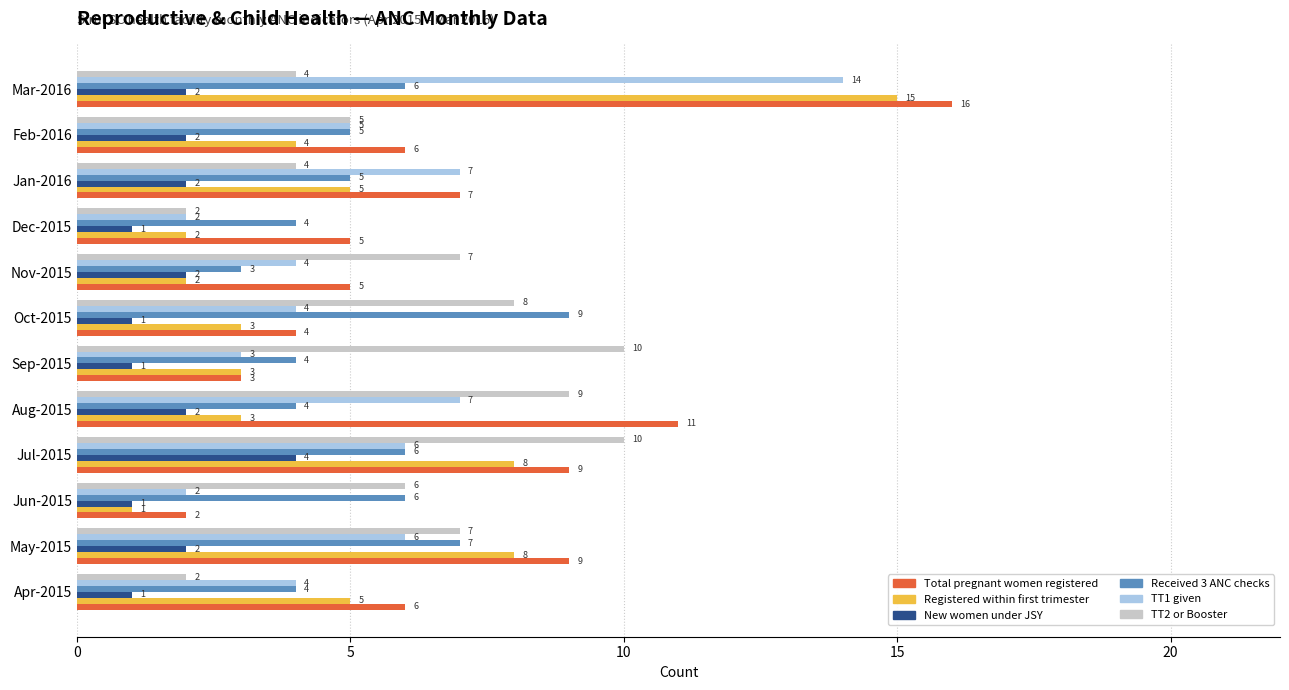

The Registered within first trimester series shows 3 at Aug-2015. True or false?

True